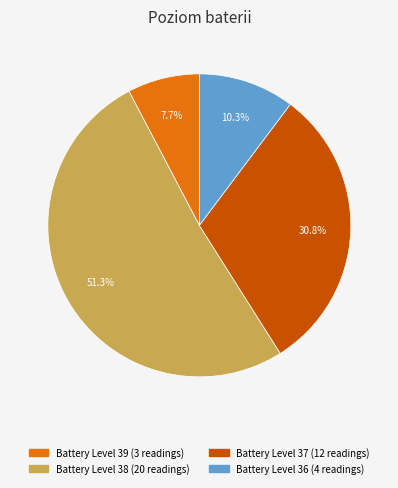

Is there a majority slice in this chart?

Yes